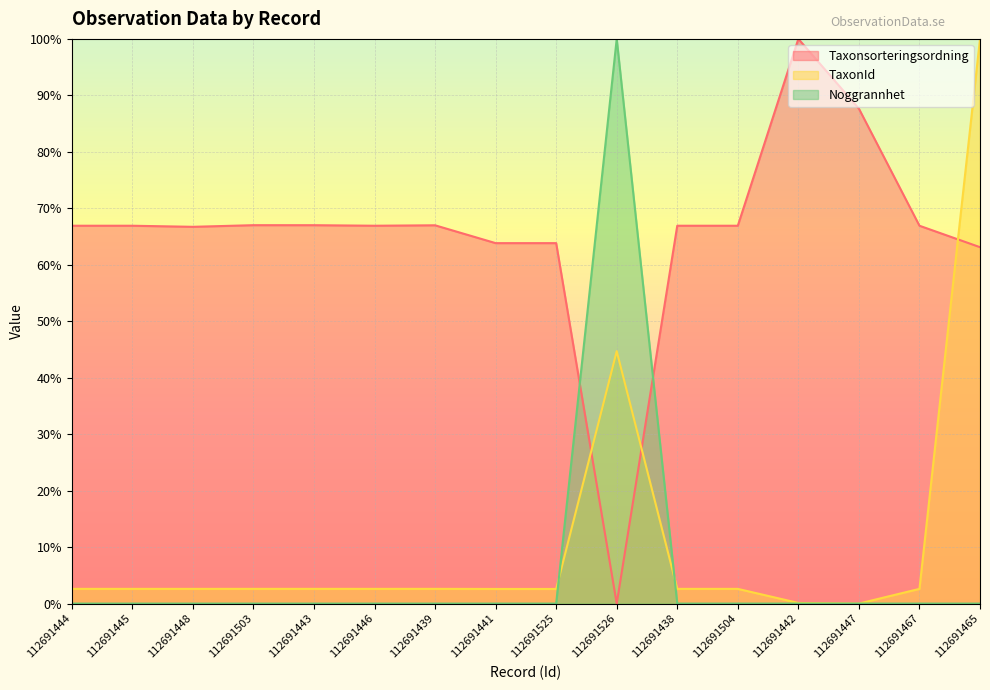

Which category has the highest value across all series?

112691465